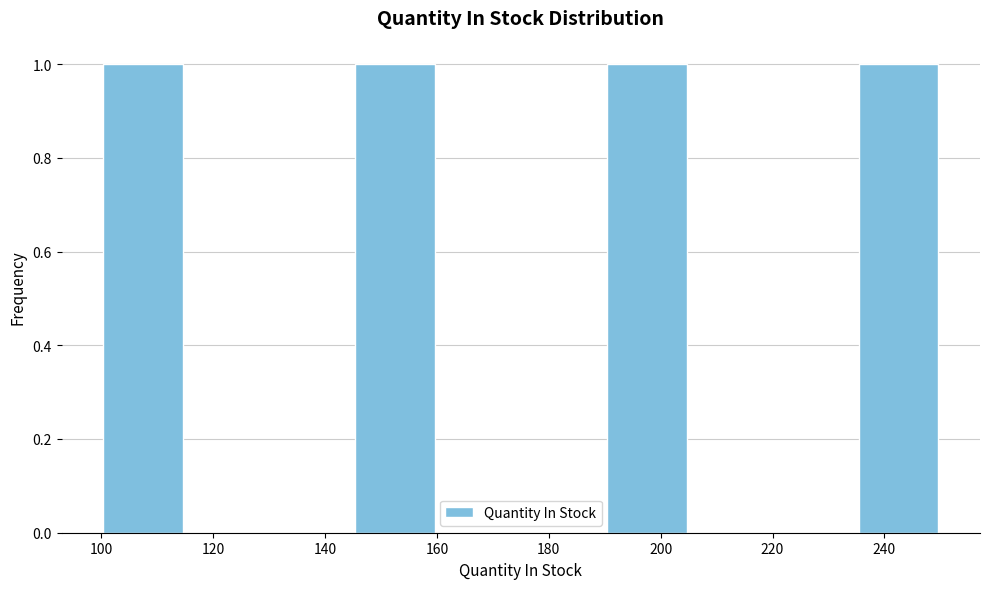

Reading left to right, transcribe this chart: for each bar, give the range it covers on the x-axis and its height. Neither the bar edges nor the heights are printed on the chart, so give them approximately, as read against the axes.

100 to 115: 1
115 to 130: 0
130 to 145: 0
145 to 160: 1
160 to 175: 0
175 to 190: 0
190 to 205: 1
205 to 220: 0
220 to 235: 0
235 to 250: 1